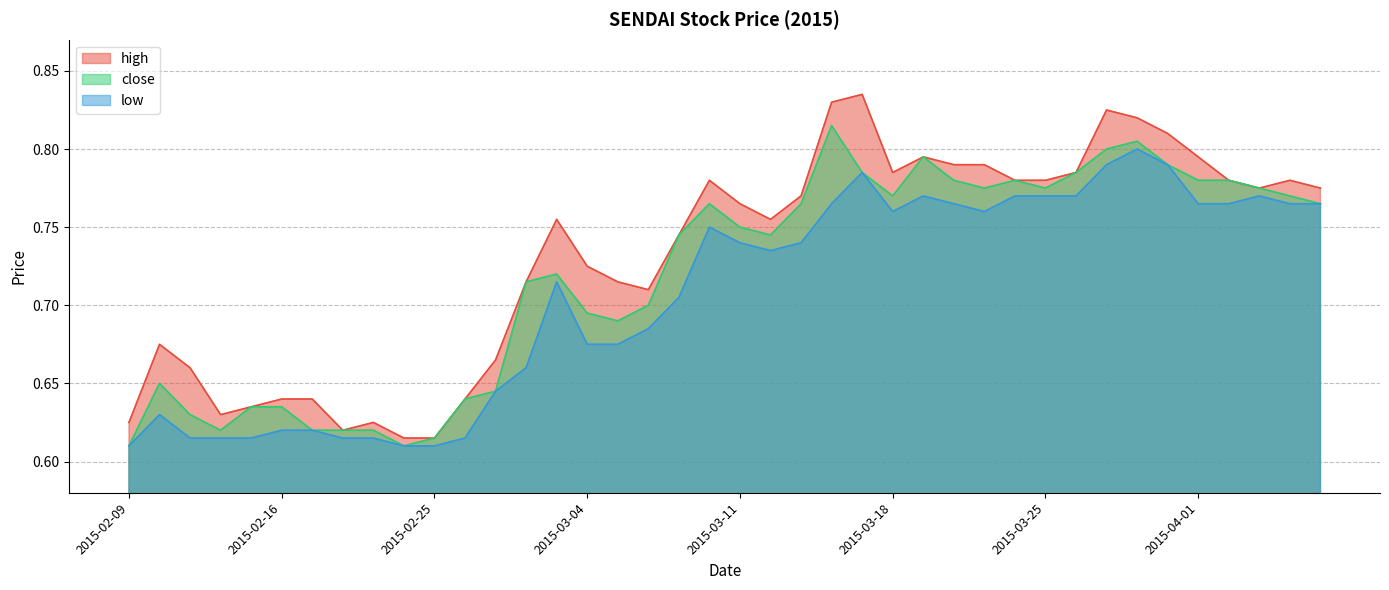

At which label is close closest to 0?

2015-02-09